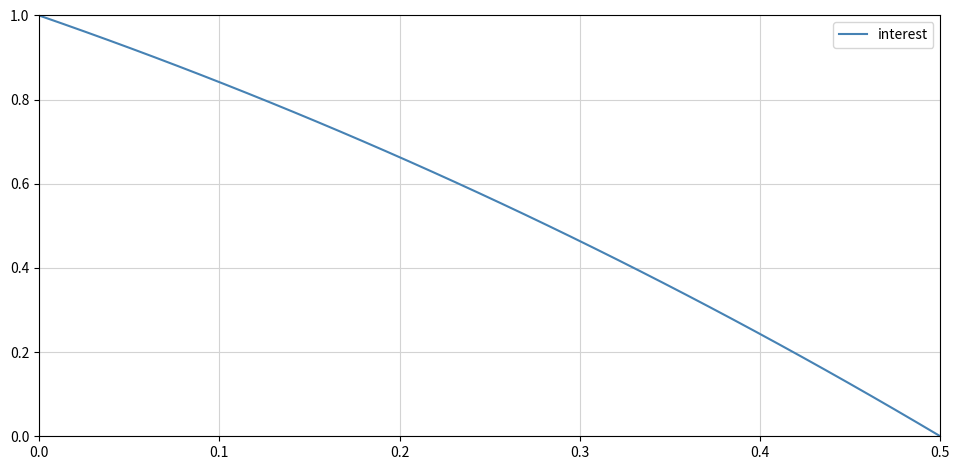

Is this an area chart (filled region under the line)?

No